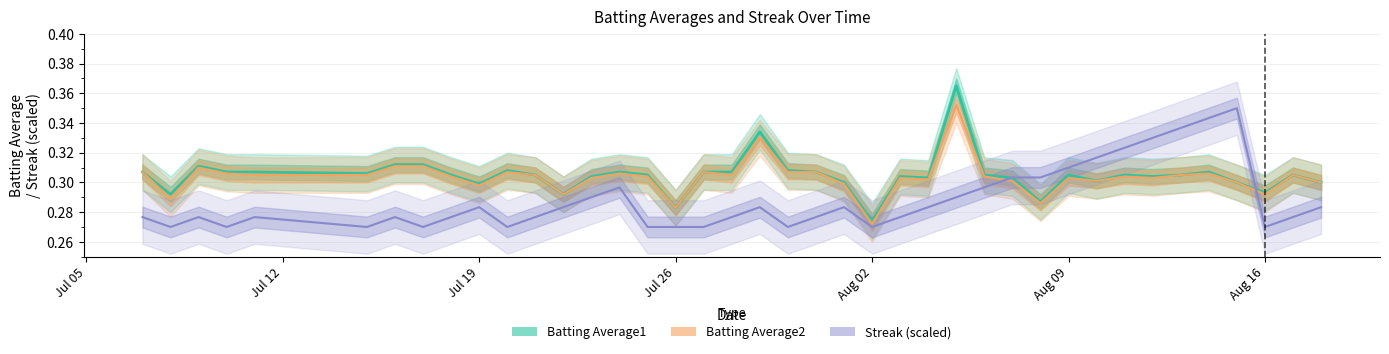

Does the chart have visible grid lines?

Yes